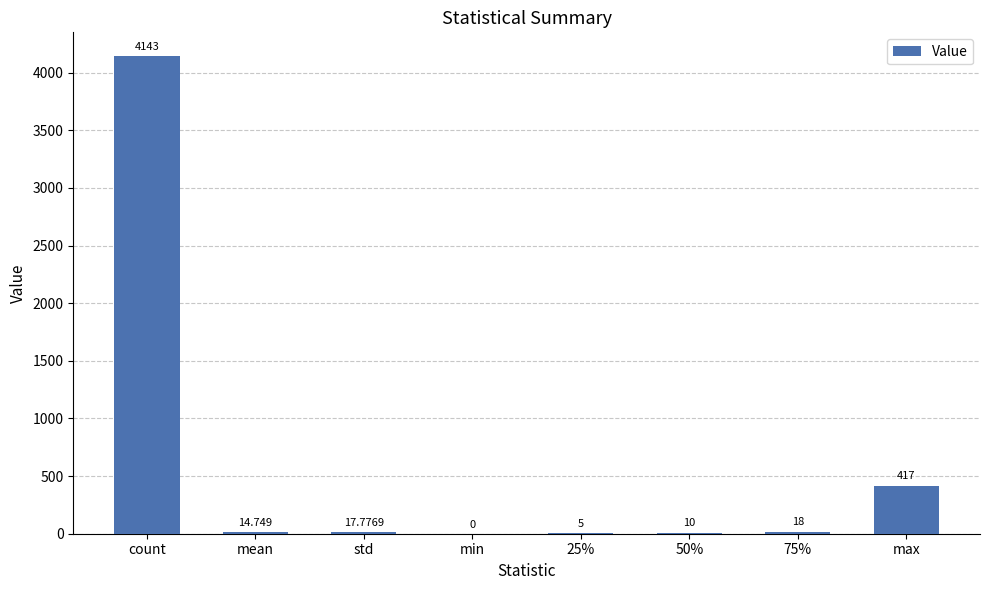

At which label does the data first exceed 17?

count